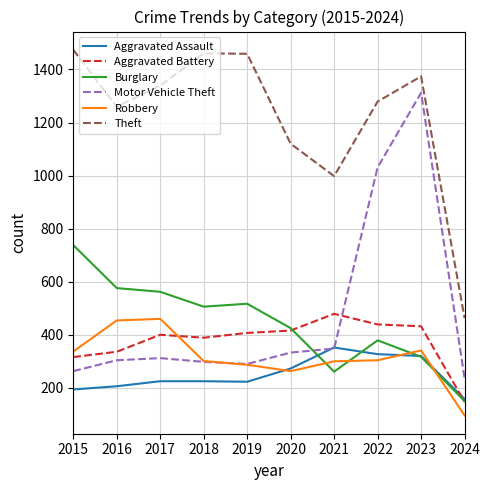

What is the spread (max minus min) of values at 2019?

1236